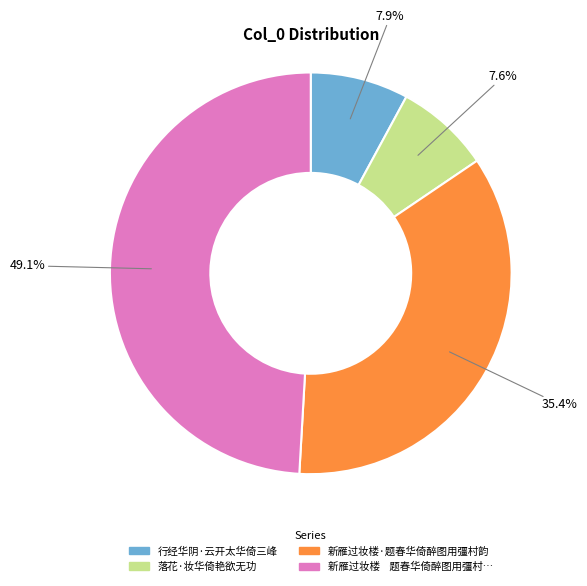

Is there a majority slice in this chart?

No